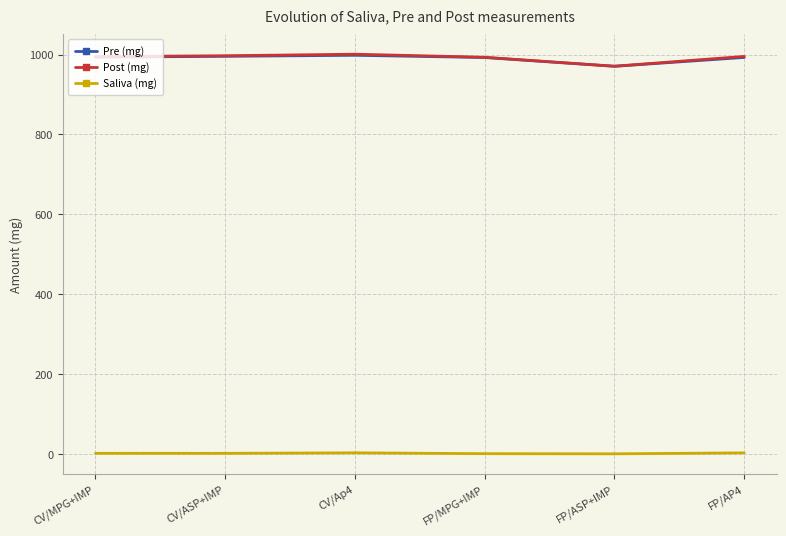

True or false: Post (mg) and Saliva (mg) intersect in this chart.

False